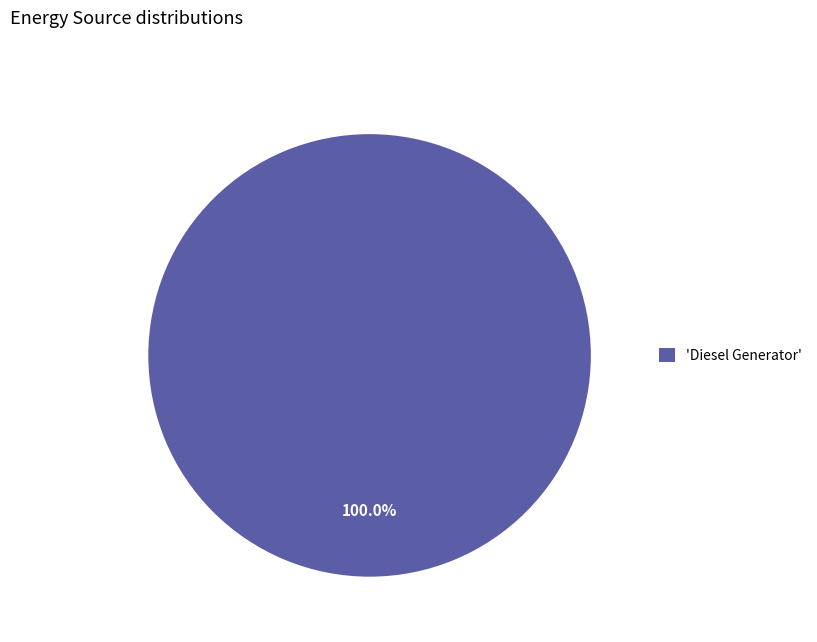

Rank the categories by value from lowest to highest.

'Diesel Generator'